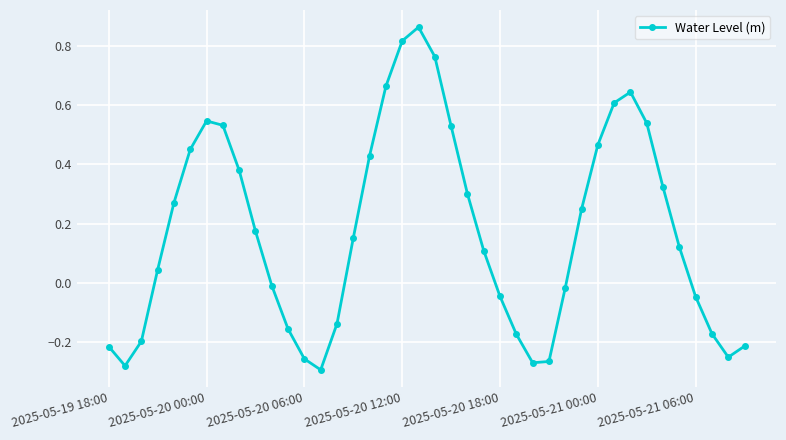

How many interior local peaks (higher than both neighbors) does the data have?

3